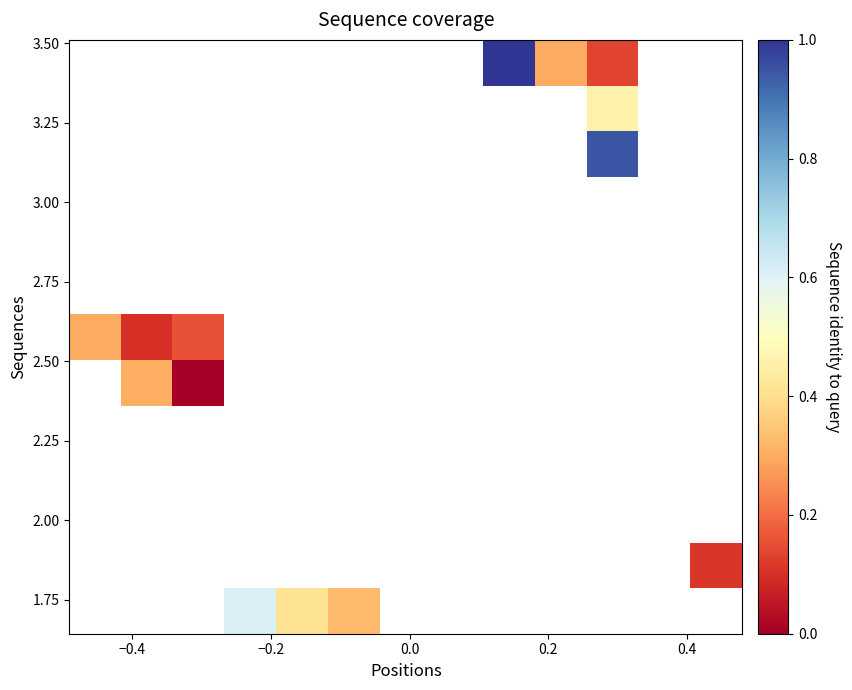

Count the number of data series in this chart.

13